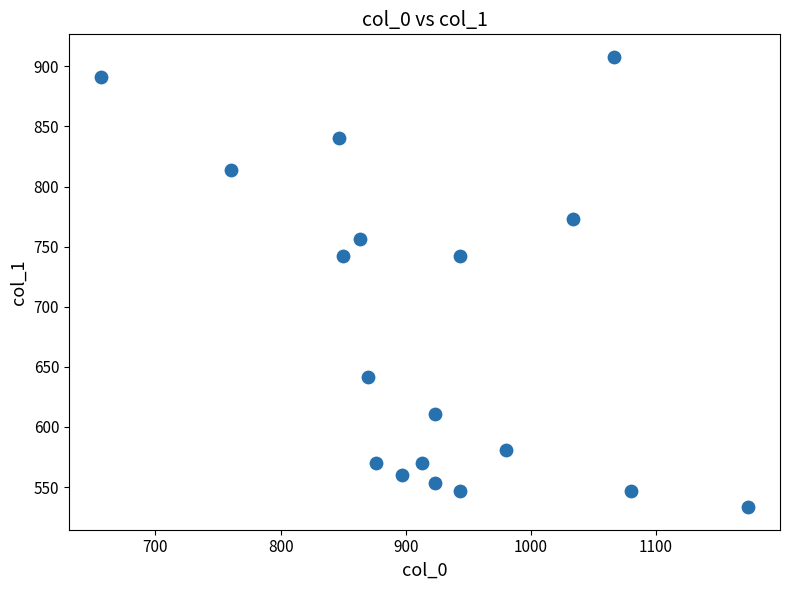

What is the range of Y values (max minus min)?

374.6